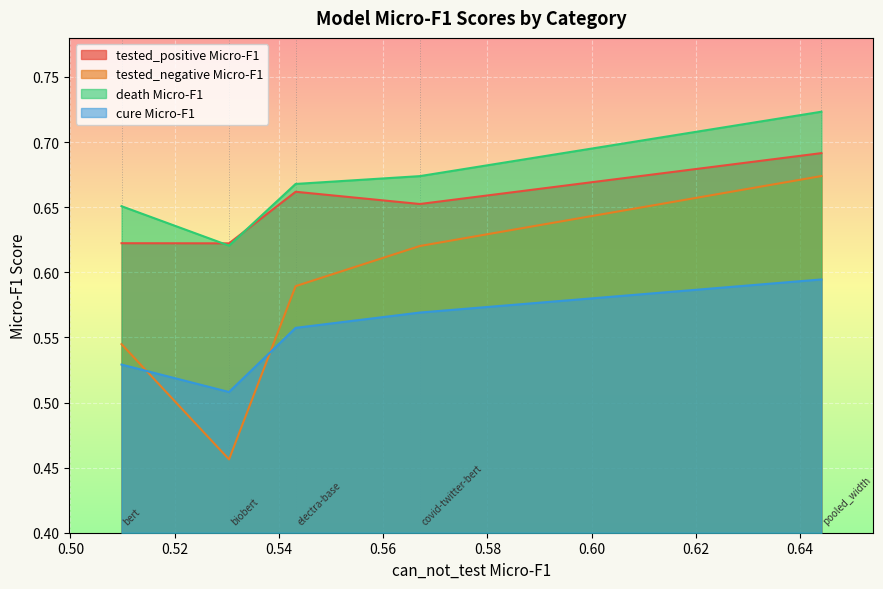

Where is the first local minimum for tested_negative Micro-F1?

biobert